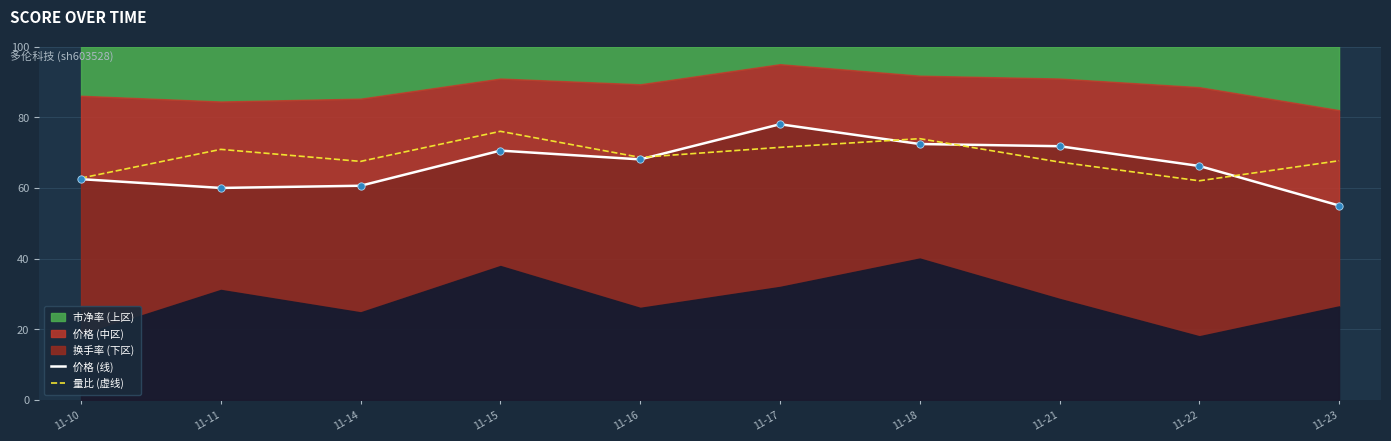

At how many categories does at least one series exceed 55?

10